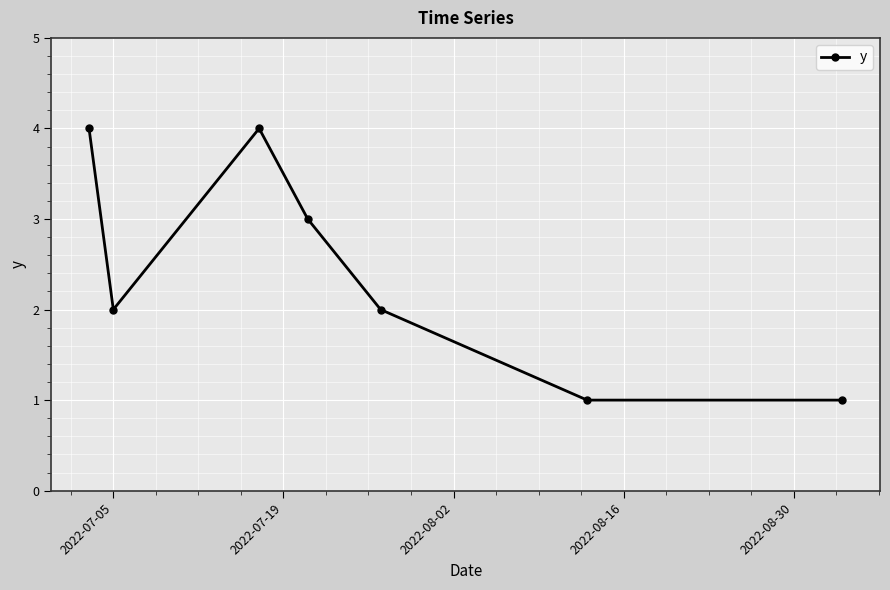

What is the maximum value shown in the chart?

4